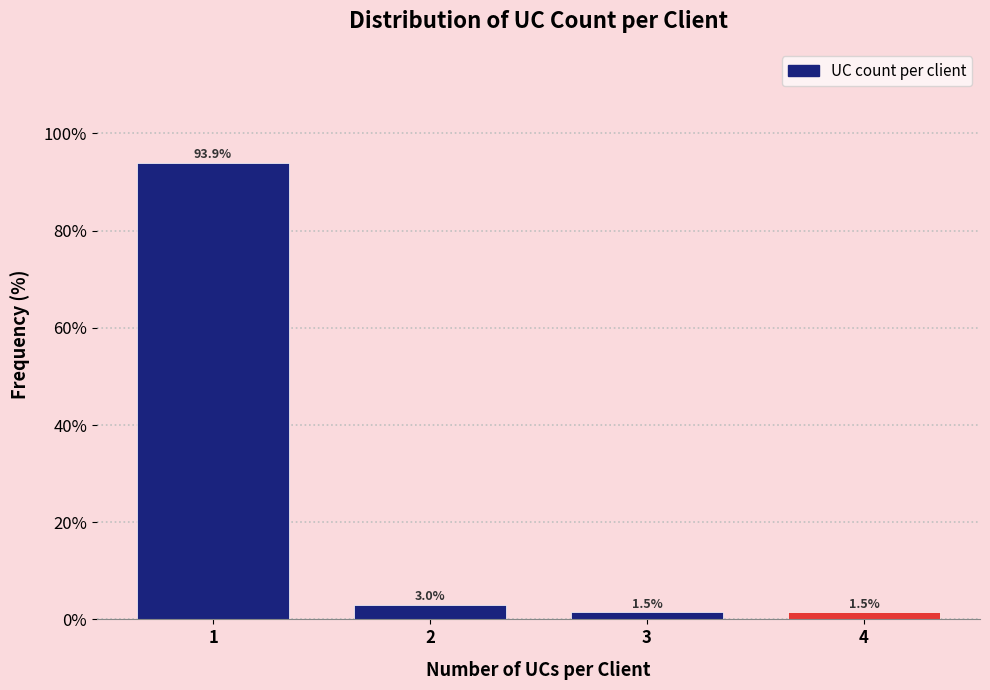

Reading right to left, list all the values displayed in this chart.

4=1.5	3=1.5	2=3.0	1=93.9